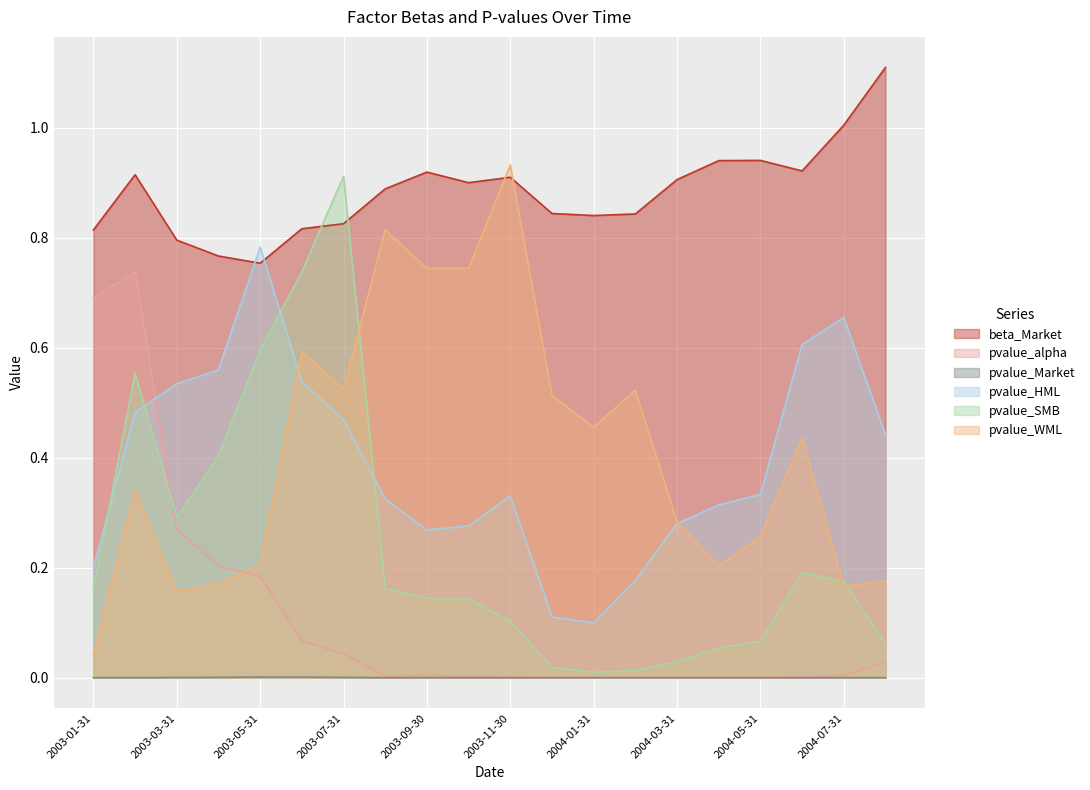

What is the sum of the beta_Market values at 2004-03-31 and 2003-07-31?

1.7